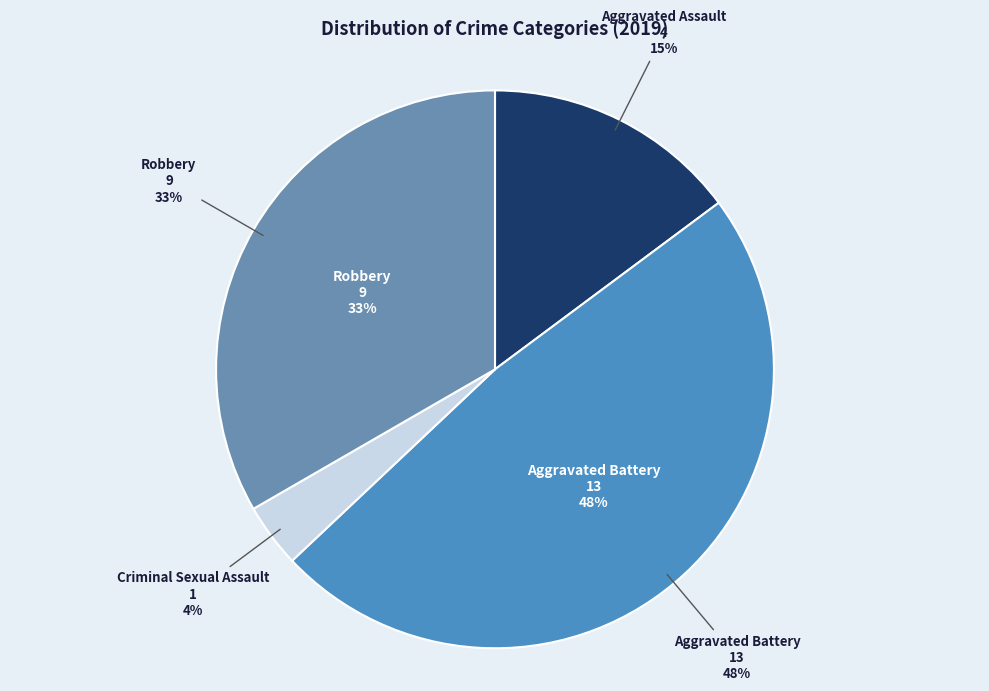

Is the sum of Homicide and Aggravated Assault greater than half?

No